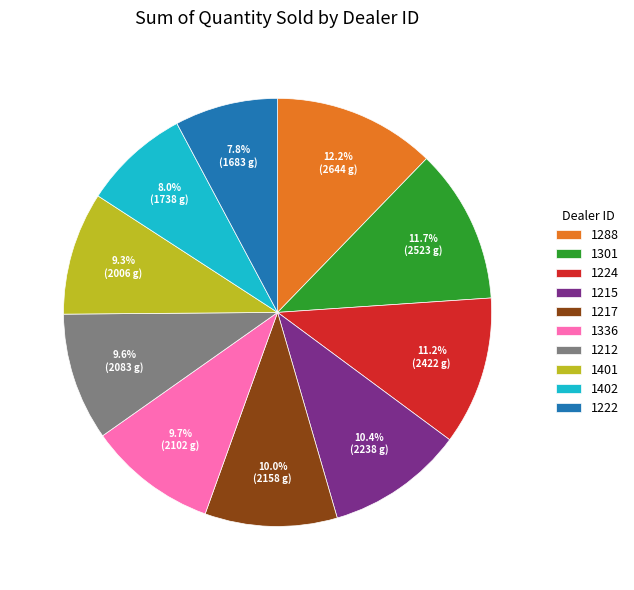

To the nearest percent, what is the difference between the largest and smallest slice percentages?

4%